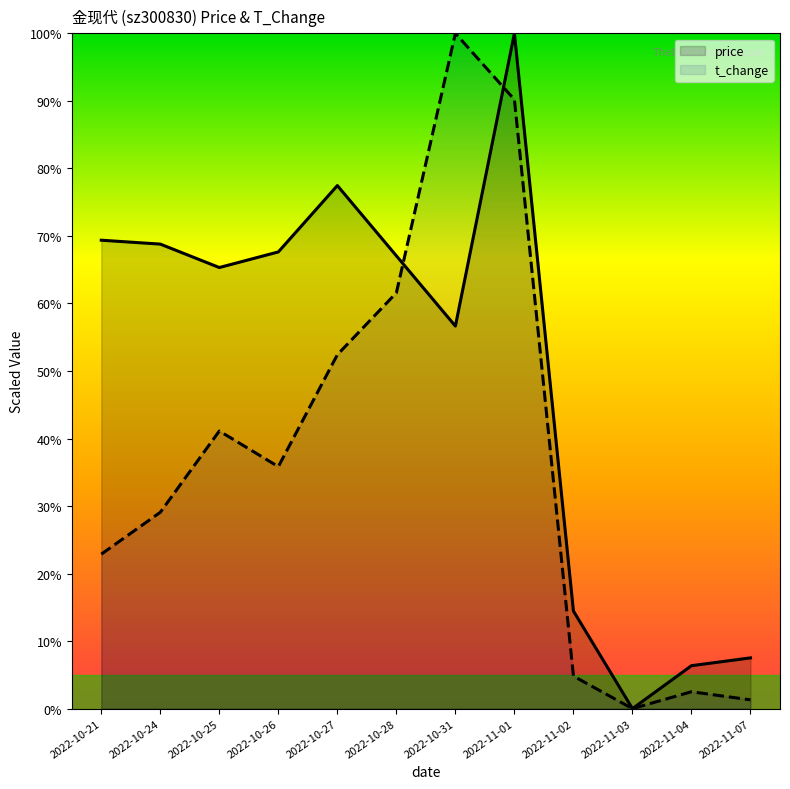

Where does the price series first go above 67?

2022-10-21